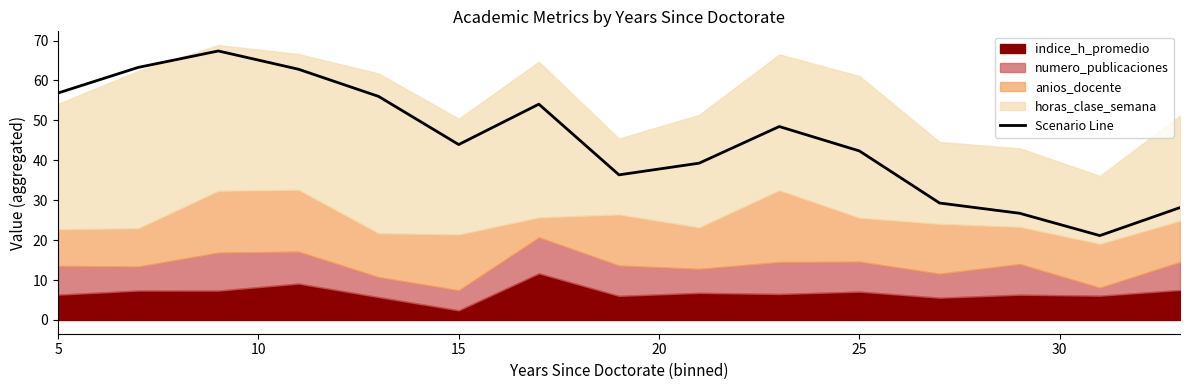

True or false: Scenario Line has a value of 24.5 at 5.

False